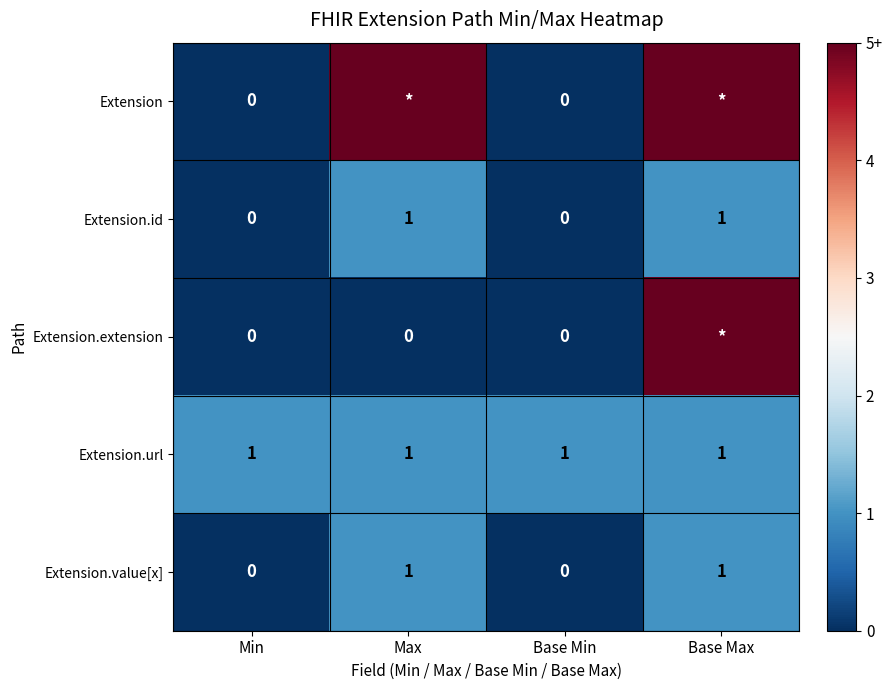

Is the value of Extension.url at Max greater than the value of Extension at Base Min?

Yes